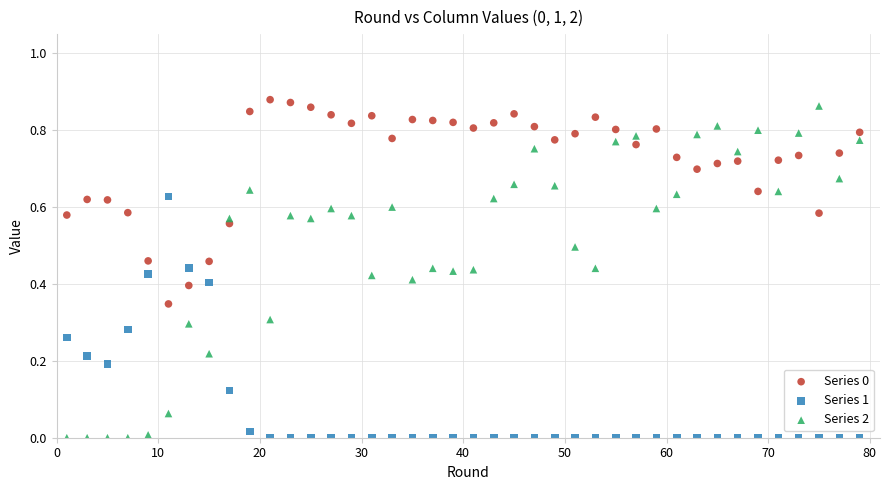

What is the X range (max minus min) for the scatter plot?

78.0